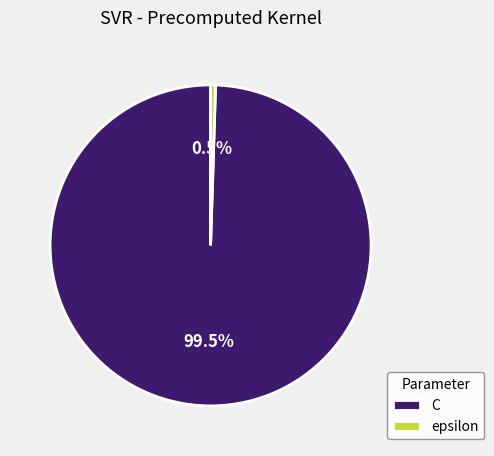

Which category accounts for the majority?

C